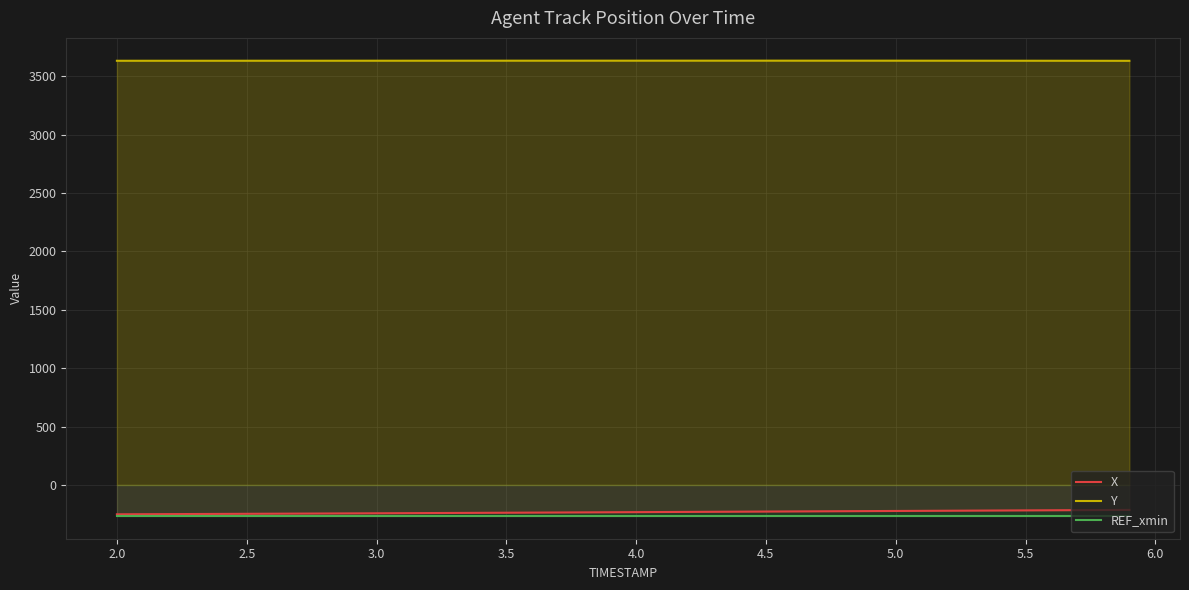

True or false: X and Y cross at least once.

False